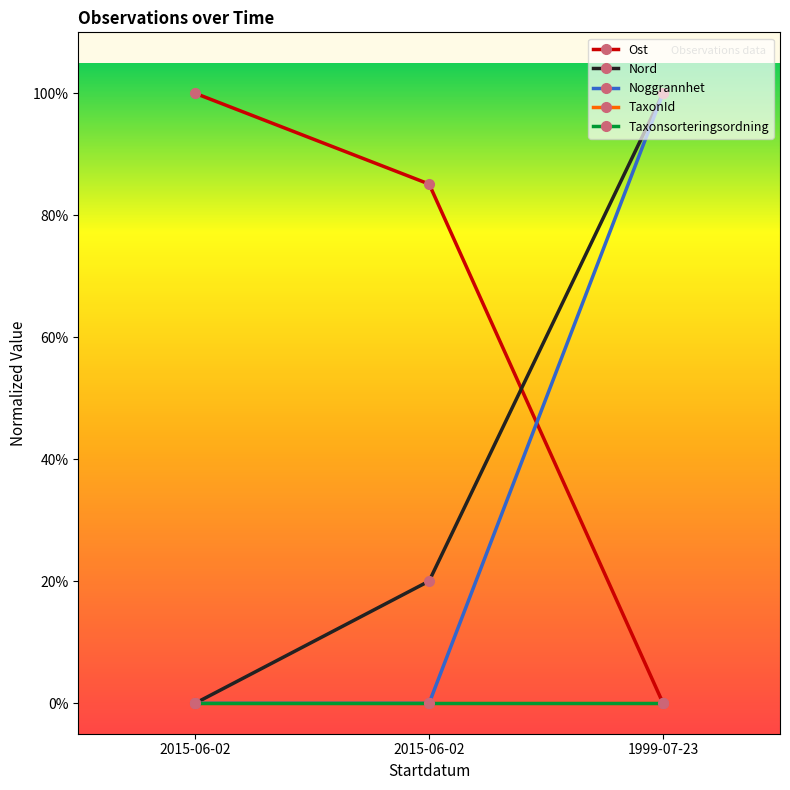

Does the chart have visible grid lines?

No